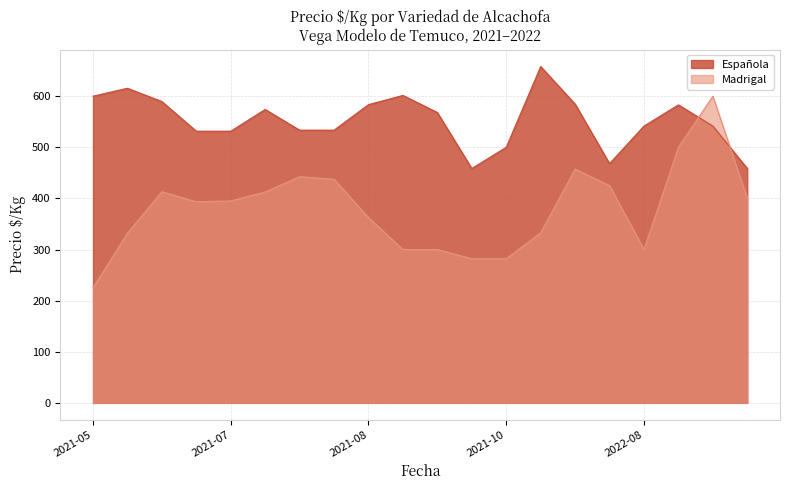

What is the maximum value shown in the chart?

658.0